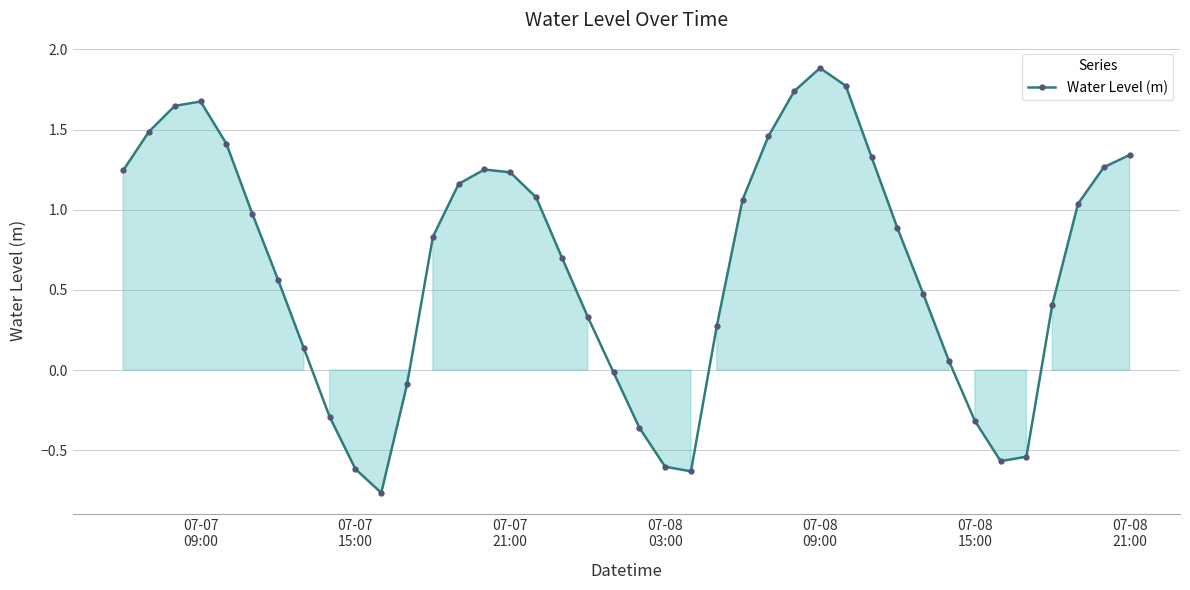

How many lines are shown in the chart?

1